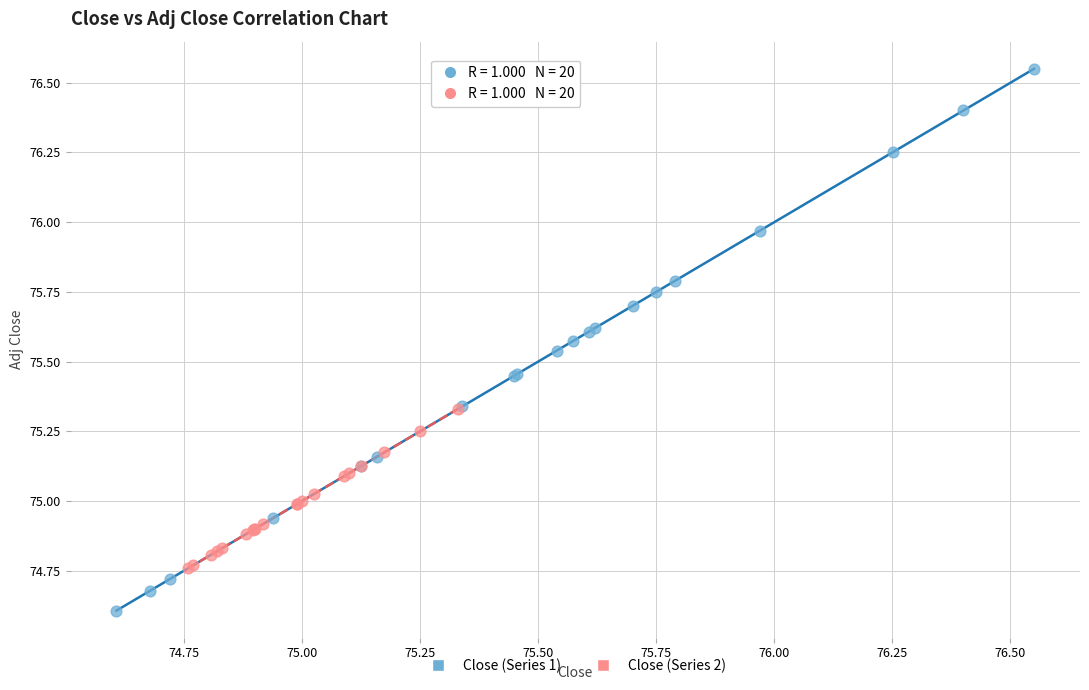

What are all the series names shown in the legend?

Close (Series 1), Close (Series 2)